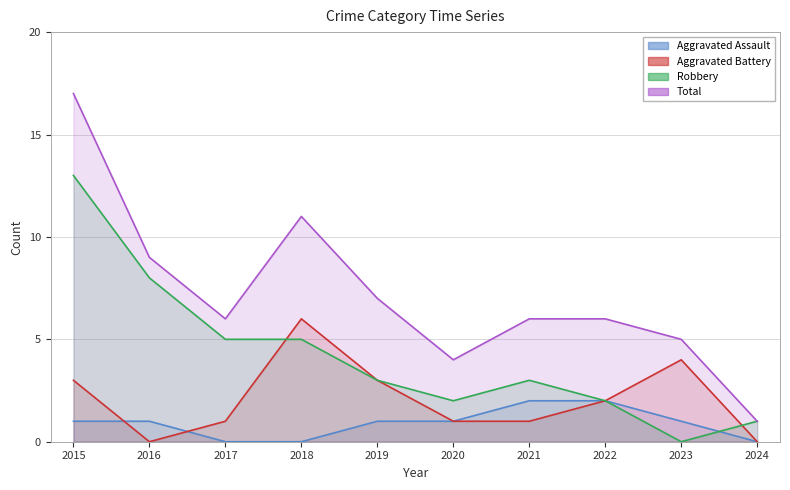

How many data points does each series have?

10